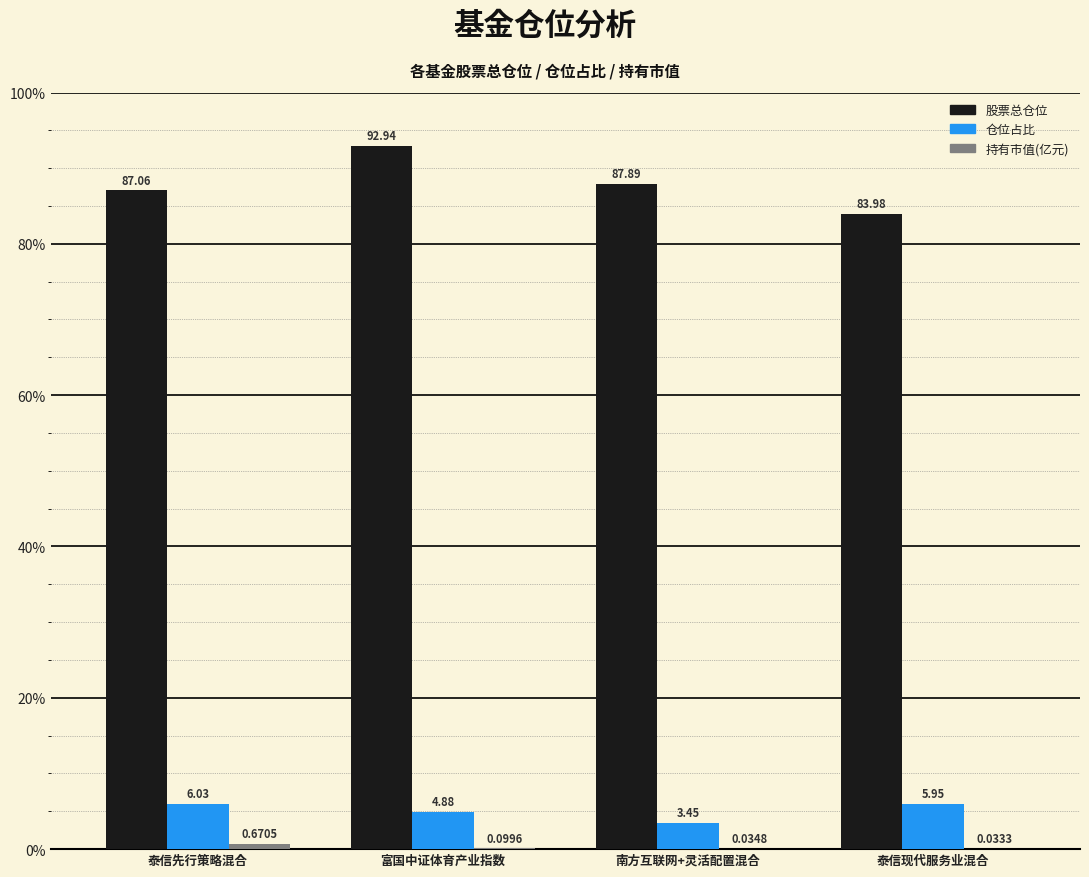

Is the value of 股票总仓位 at 富国中证体育产业指数 greater than the value of 仓位占比 at 富国中证体育产业指数?

Yes